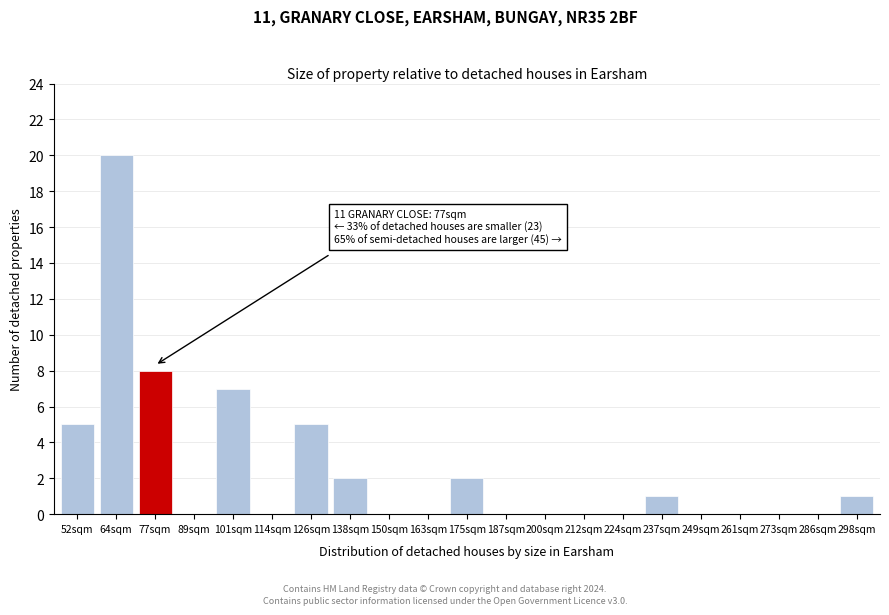

Reading left to right, list all the values displayed in this chart.

52sqm=5	64sqm=20	77sqm=8	89sqm=0	101sqm=7	114sqm=0	126sqm=5	138sqm=2	150sqm=0	163sqm=0	175sqm=2	187sqm=0	200sqm=0	212sqm=0	224sqm=0	237sqm=1	249sqm=0	261sqm=0	273sqm=0	286sqm=0	298sqm=1